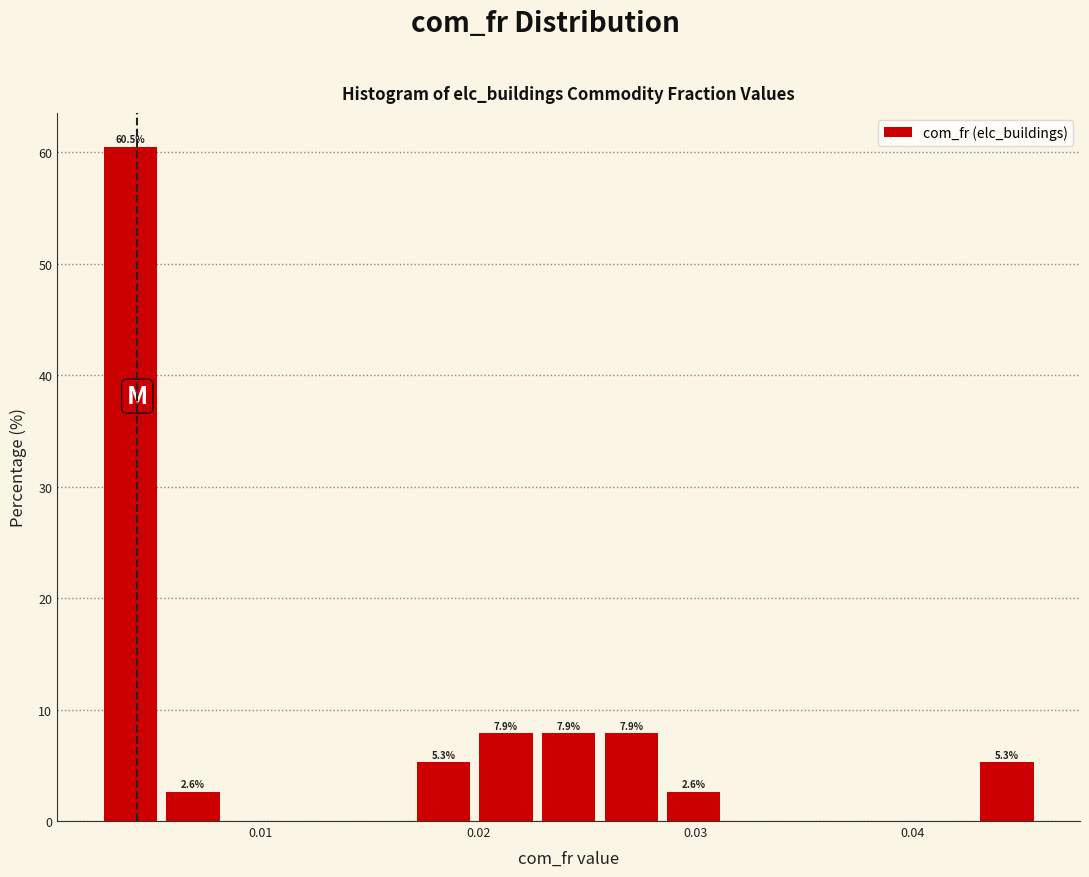

Around what value on the x-axis is the tallest bar? Give the approximate position of its centre, as read against the axis.

0.004